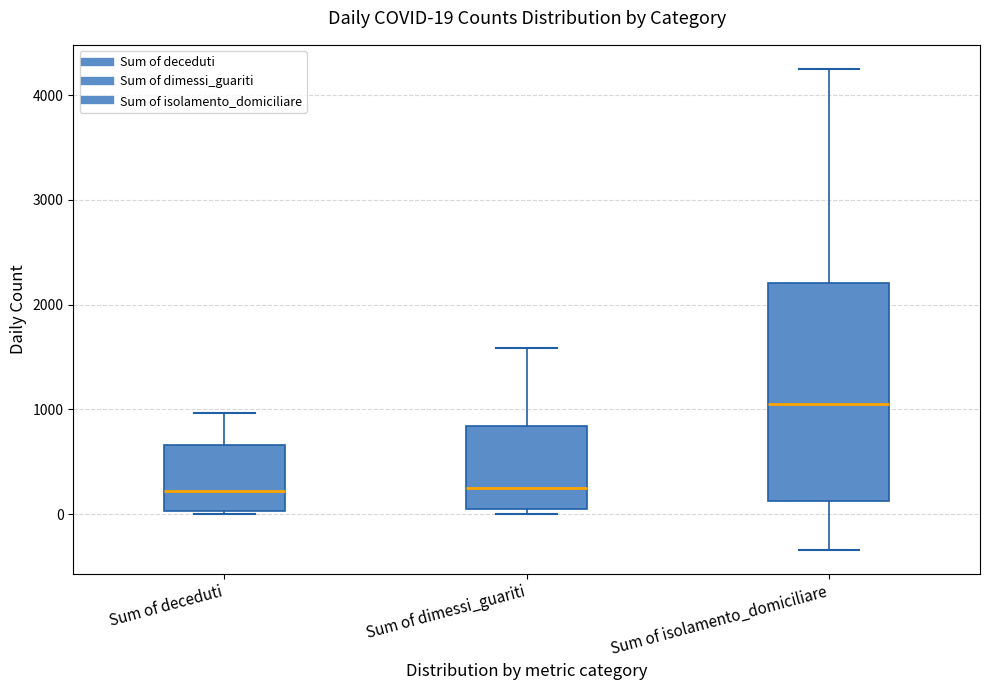

Which box is the tallest, from its lower edge to its upper edge?

Sum of isolamento_domiciliare